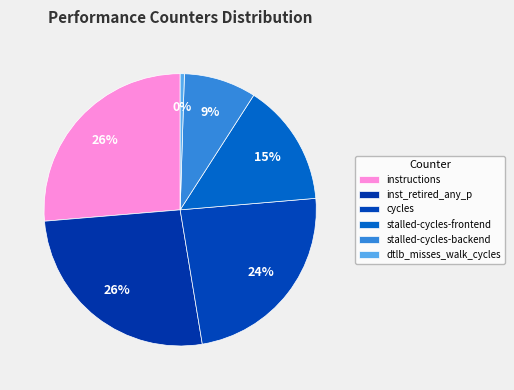

Is there any slice that represents more than half of the pie?

No